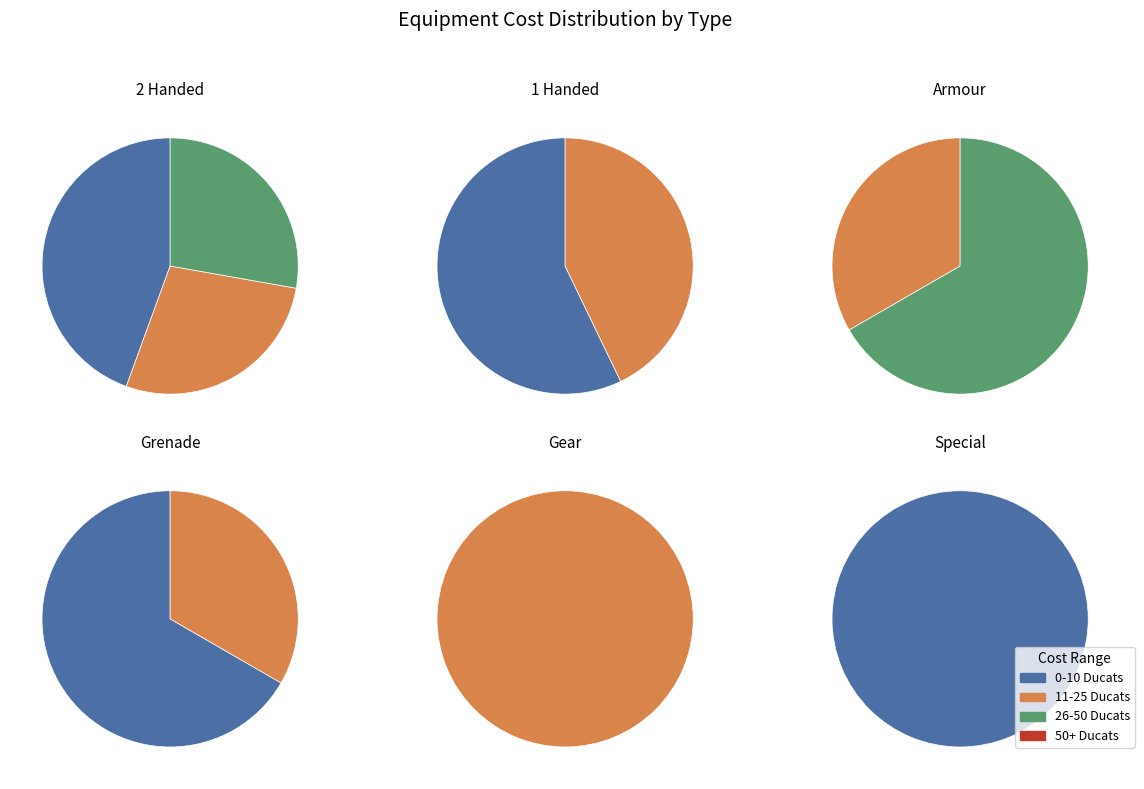

Combined, what portion of the pie is 3 and 5?

62.8%